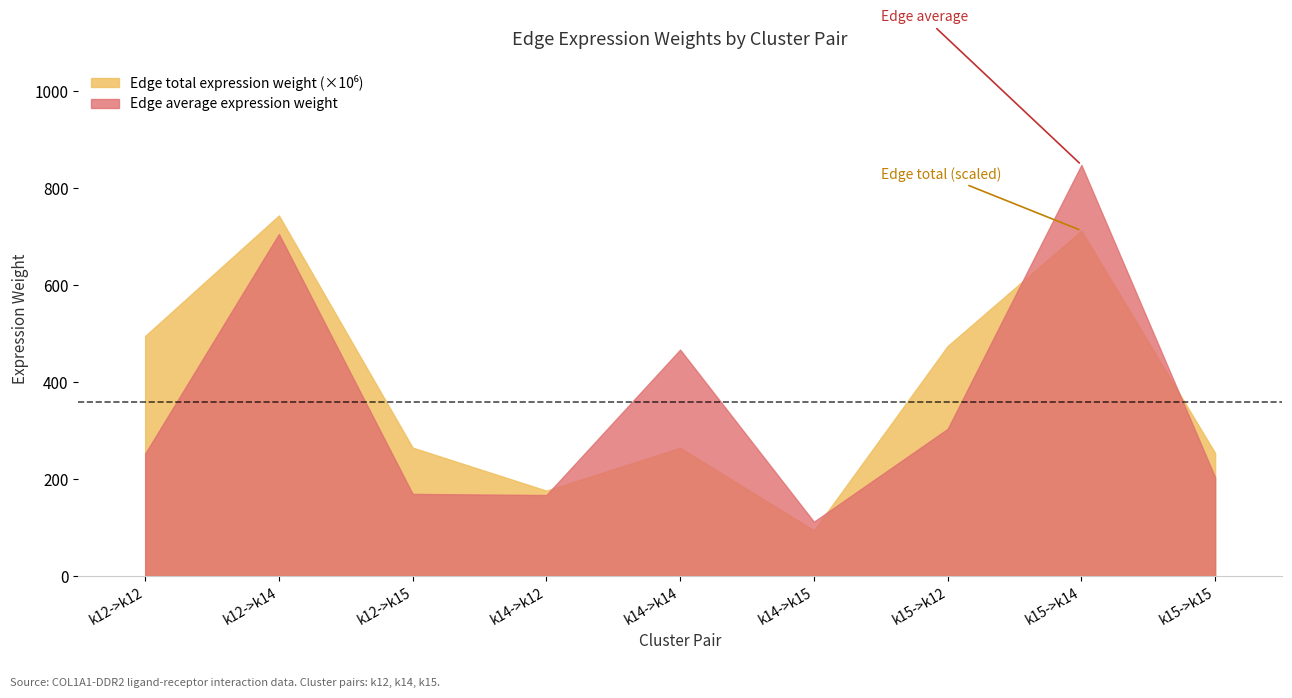

How many data points in Edge total expression weight (scaled) are above 265105025?

5